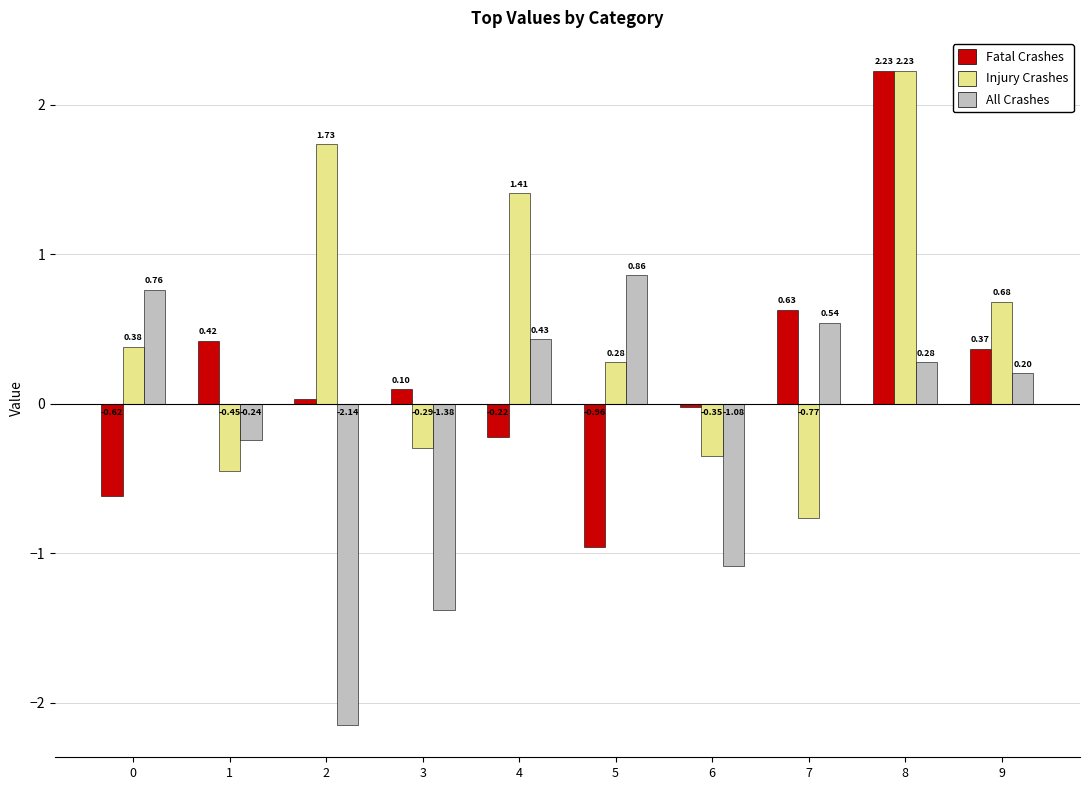

Rank the series by their average value, from lowest to highest.

All Crashes, Fatal Crashes, Injury Crashes